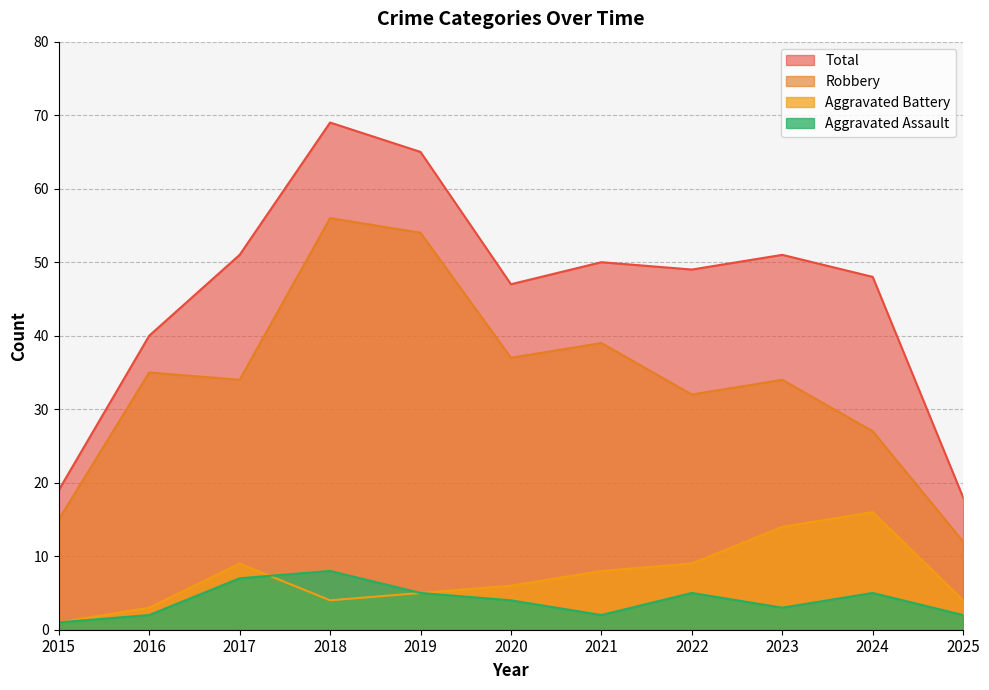

At which category does Aggravated Battery reach its first local valley?

2018